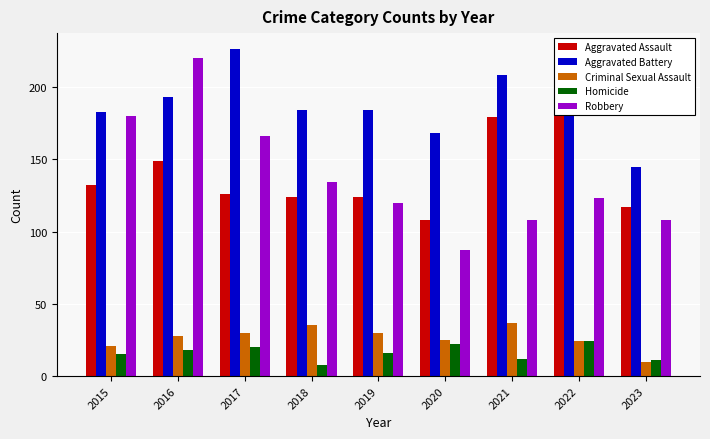

How many values in the Homicide series exceed 16?

4